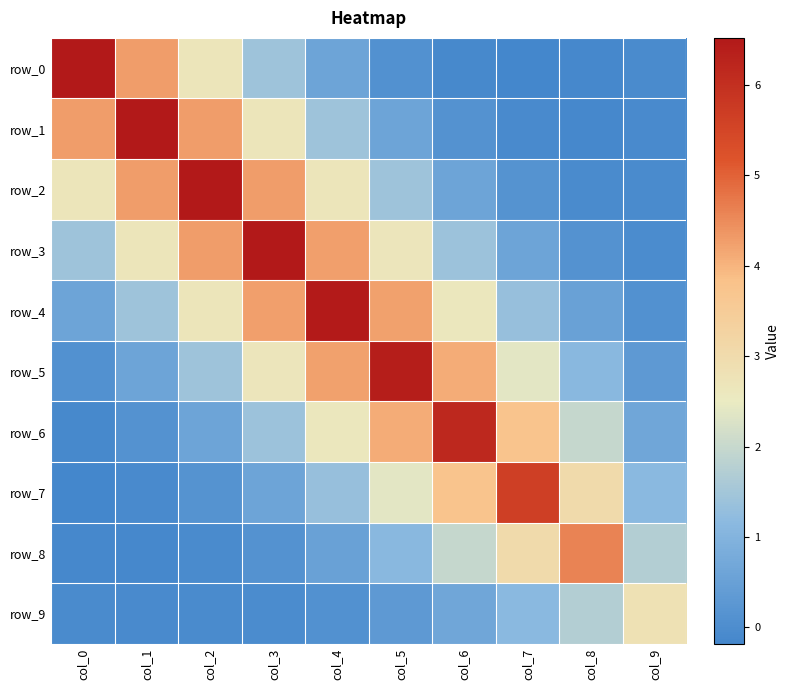

How many categories are shown in the chart?

10